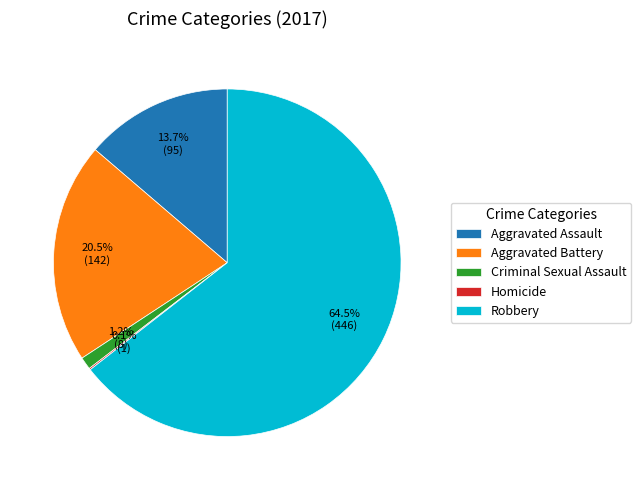

What is the largest slice in the pie chart?

Robbery